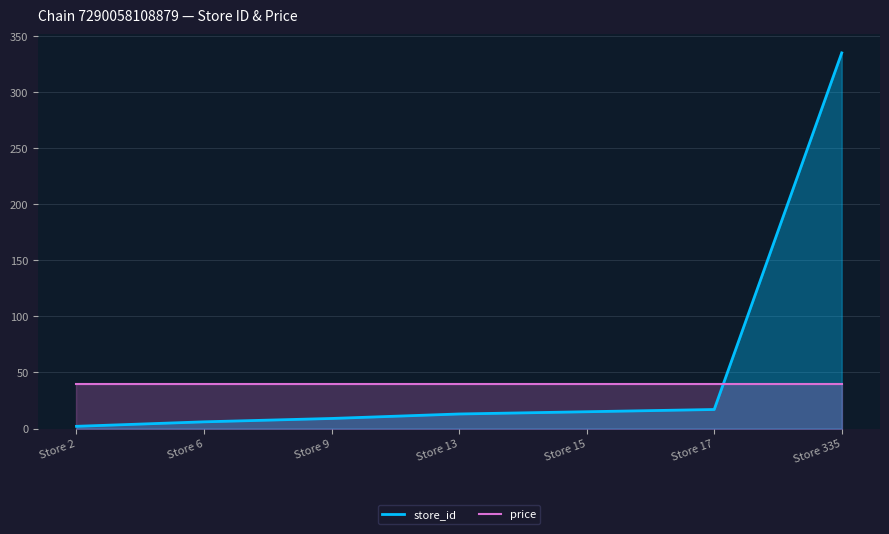

What are all the series names shown in the legend?

store_id, price